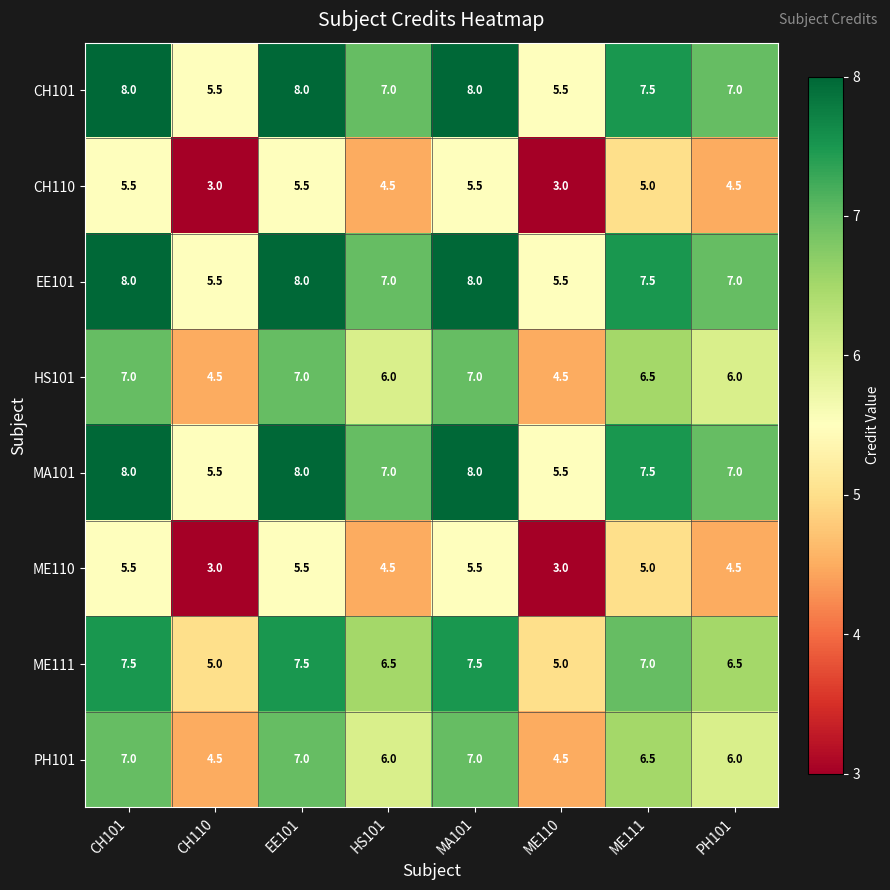

Read the ME110 value at ME111.

5.0